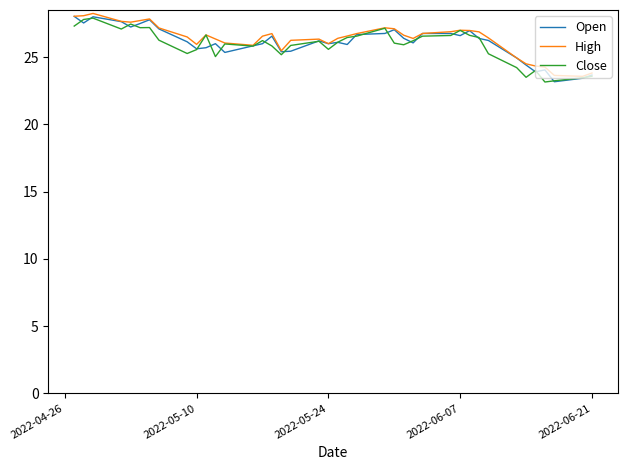

What is the lowest value of the High series?

23.6